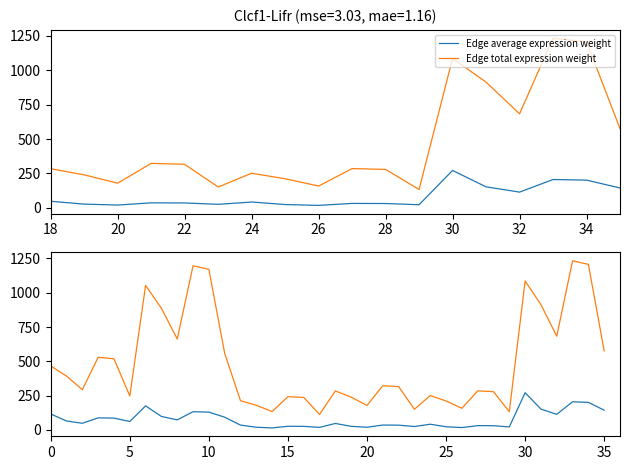

True or false: Edge total expression weight and Edge average expression weight cross at least once.

False